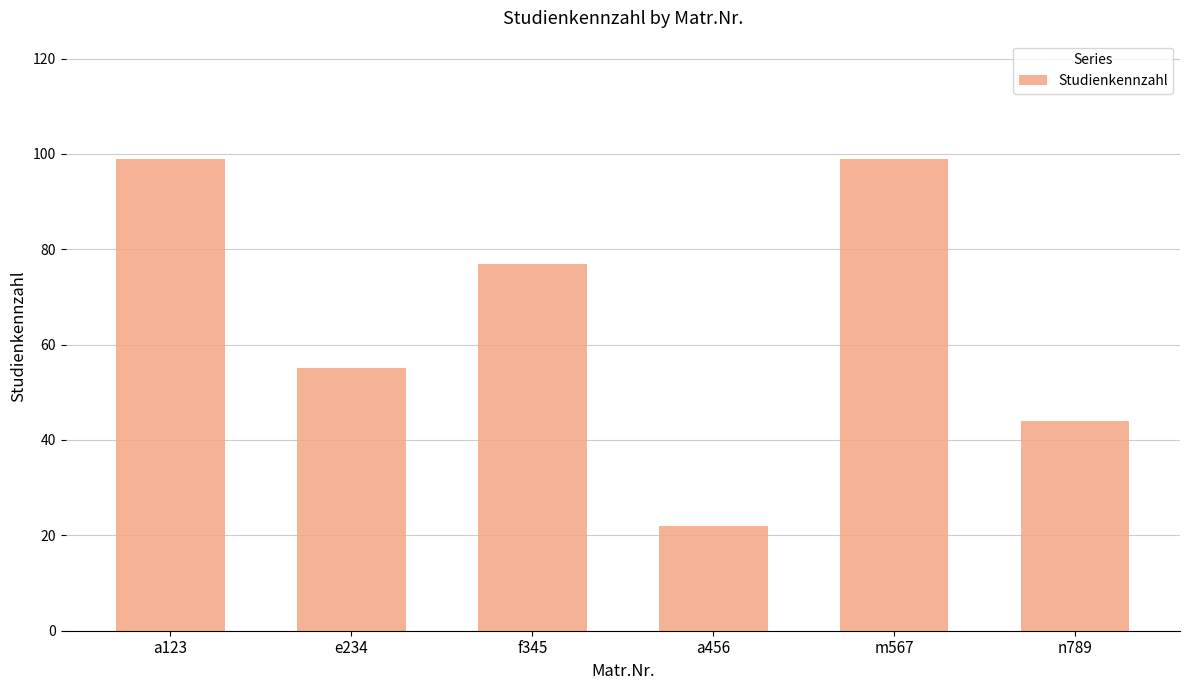

What is the ratio of the value at m567 to the value at n789?

2.2